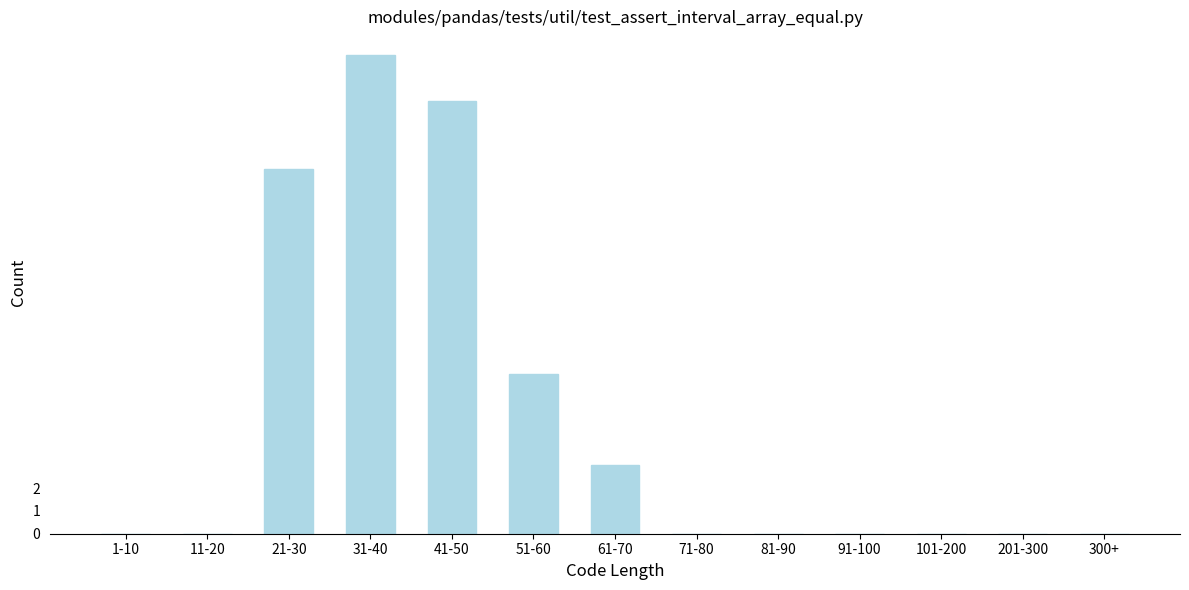

Reading right to left, what are all the values shown in this chart?

300+=0	201-300=0	101-200=0	91-100=0	81-90=0	71-80=0	61-70=3	51-60=7	41-50=19	31-40=21	21-30=16	11-20=0	1-10=0